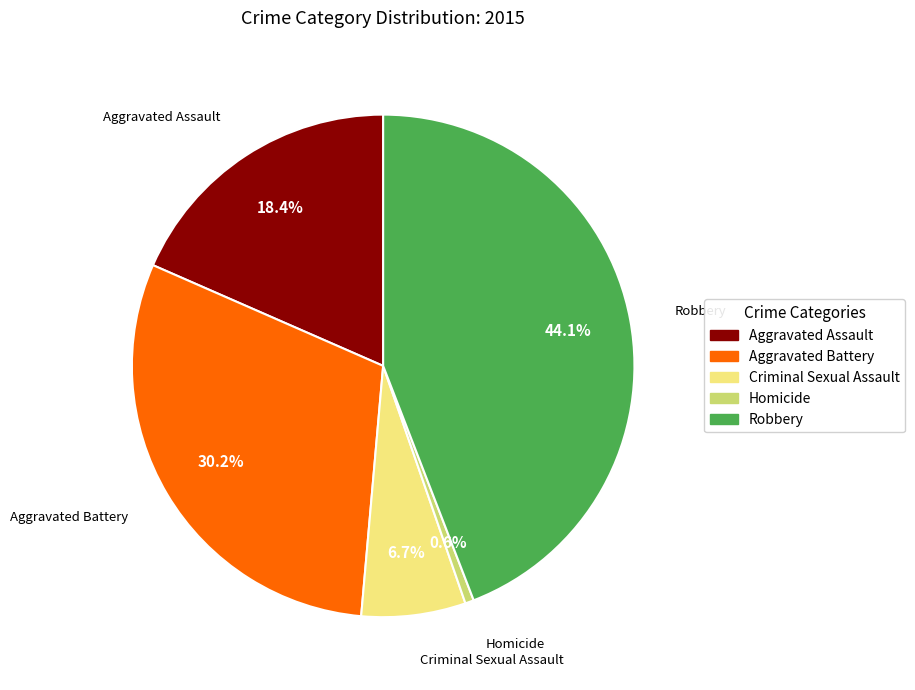

True or false: Robbery accounts for 44% of the total.

True